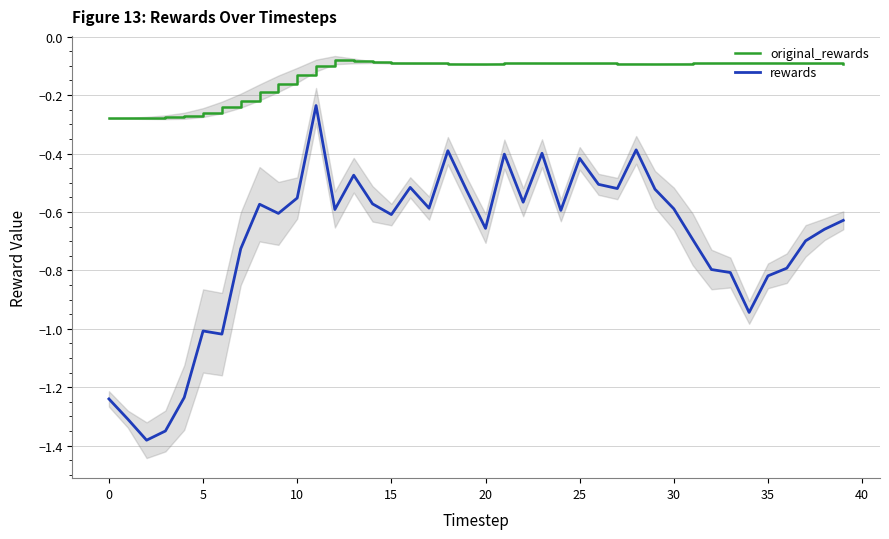

True or false: rewards and original_rewards intersect in this chart.

False